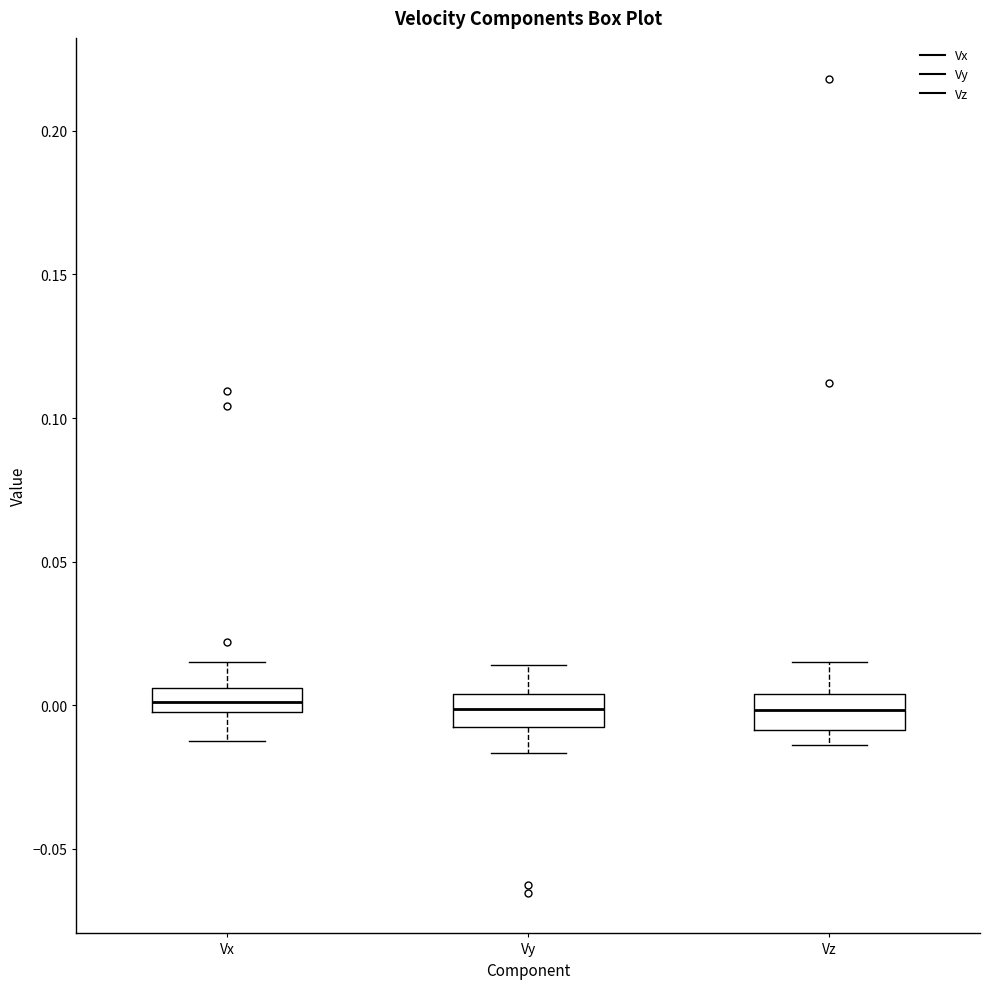

Where is the upper edge of the box for Vx on the y-axis? The values are not printed on the chart, so give them approximately, as read against the axis.

0.005